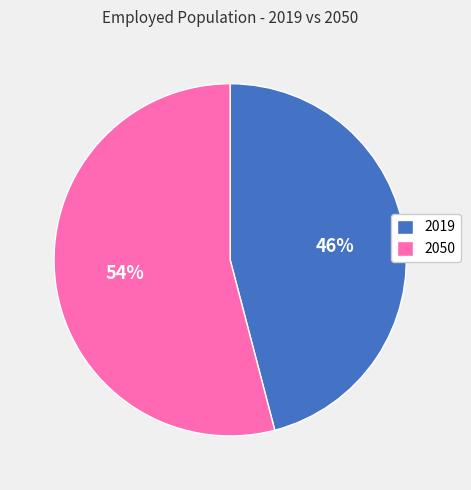

Is it true that 2050 is 61% of the pie?

False